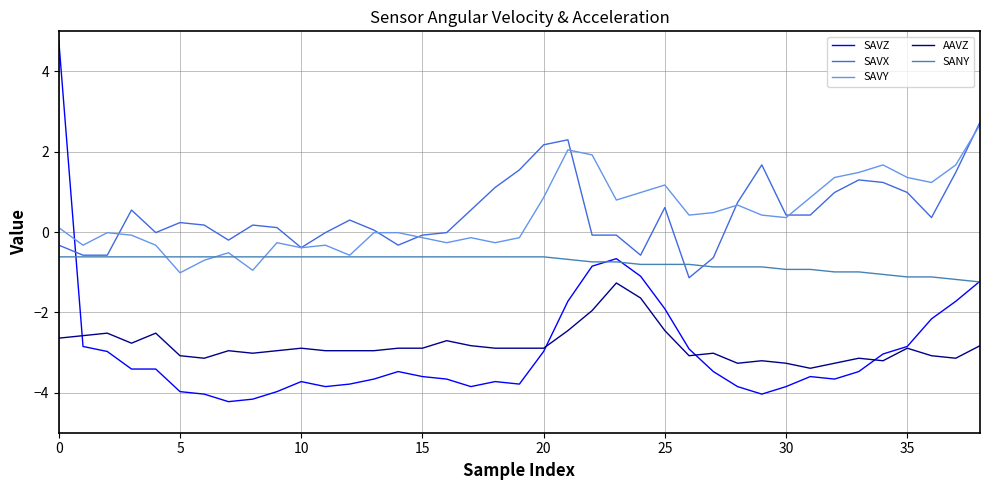

True or false: AAVZ and SAVX intersect in this chart.

False